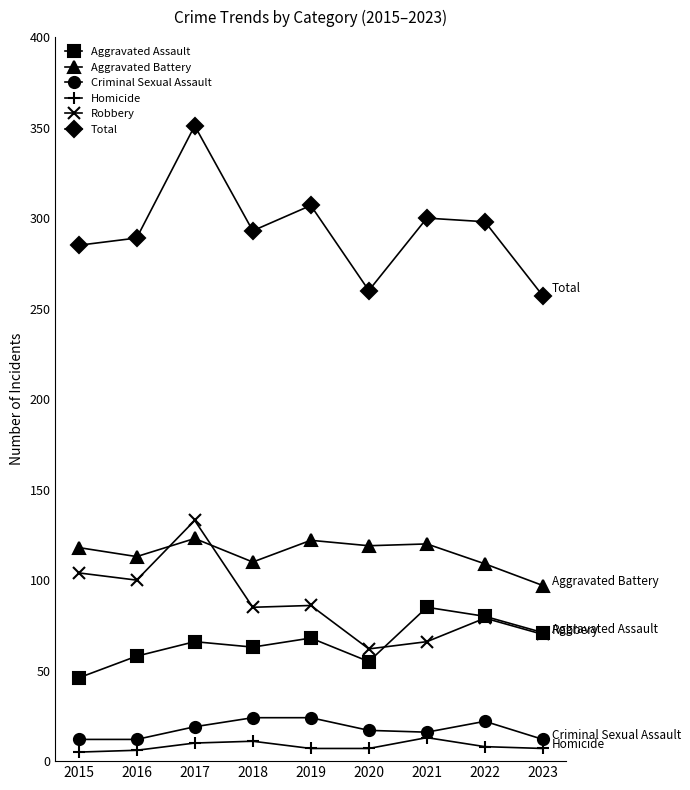

What is the average value of the Aggravated Battery series?

115